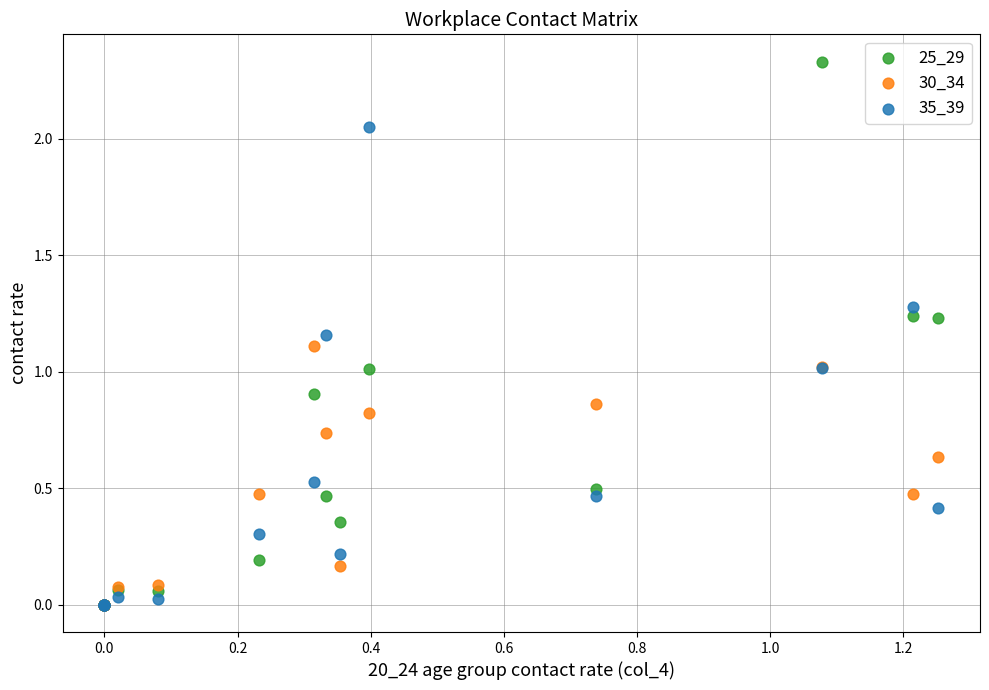

Which series has the largest Y range (max minus min)?

25_29